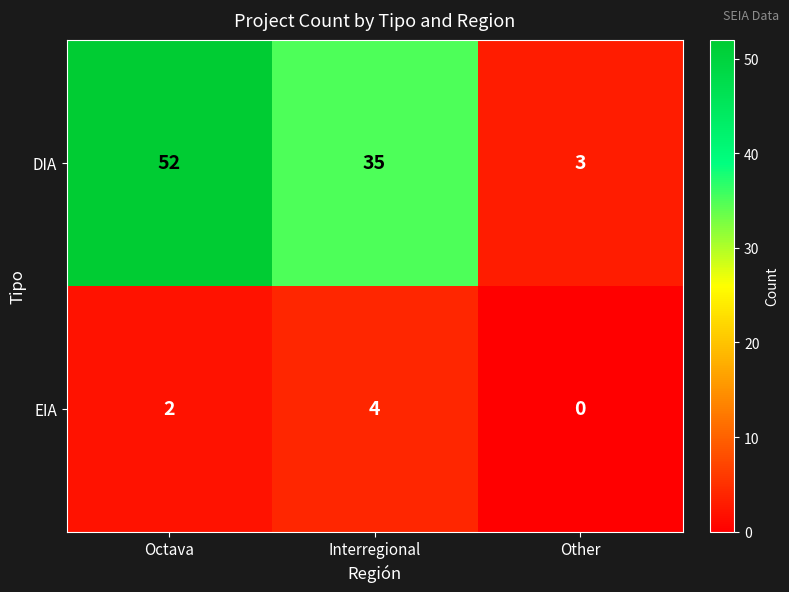

What is the total value across all series at Other?

3